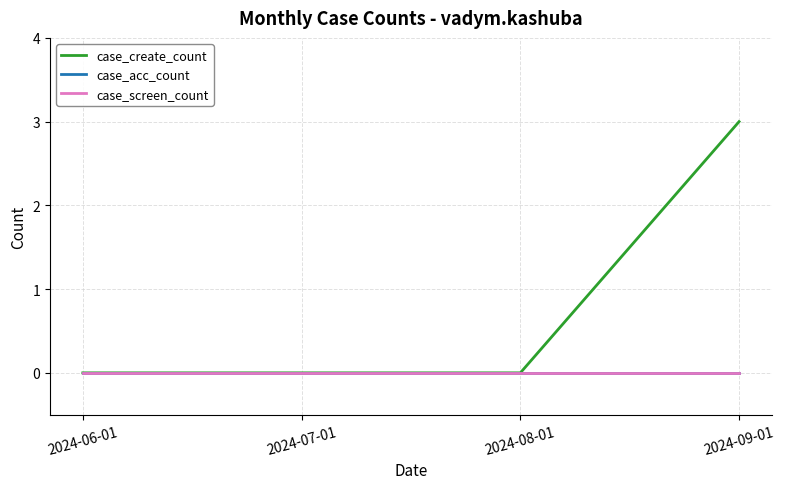

Between 2024-08-01 and 2024-09-01, which series saw the biggest shift?

case_create_count